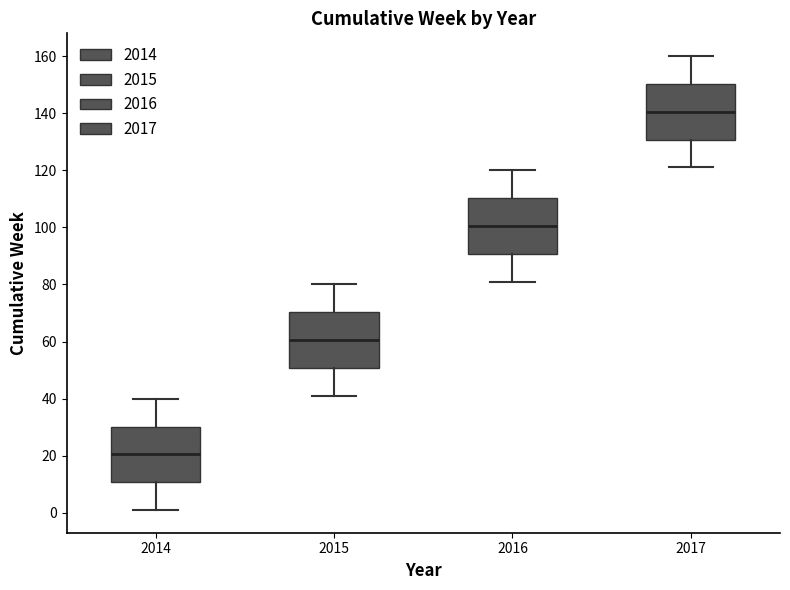

Where does the upper whisker of the box at x = 2016 end on the y-axis? The values are not printed on the chart, so give them approximately, as read against the axis.

120